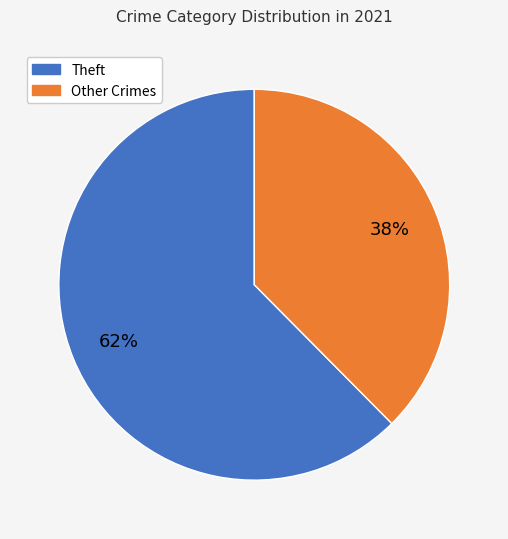

To the nearest percent, what is the average slice percentage?

50%